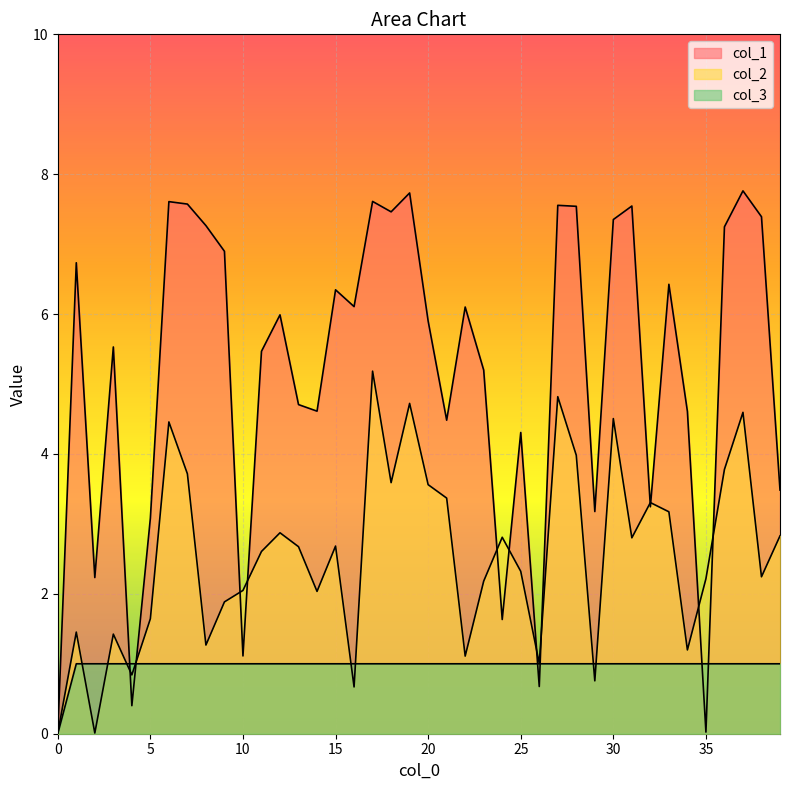

How many times do col_3 and col_2 cross each other?

8